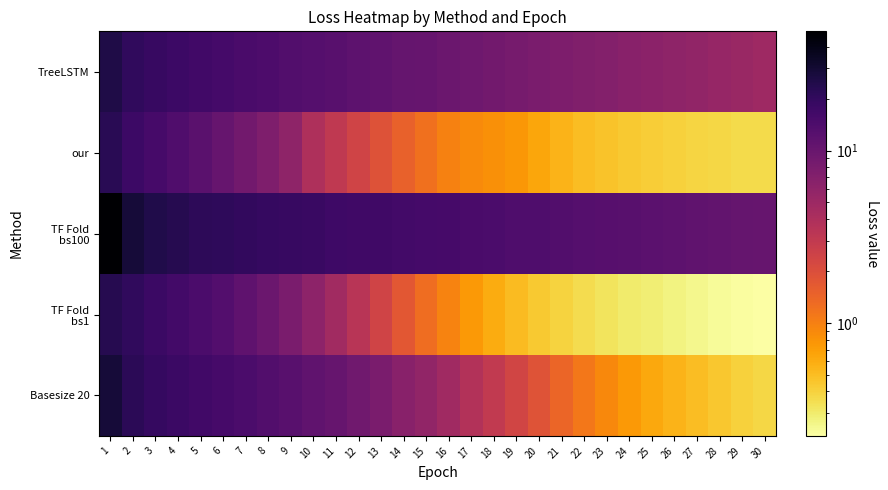

At which category does the chart reach its peak across all series?

1